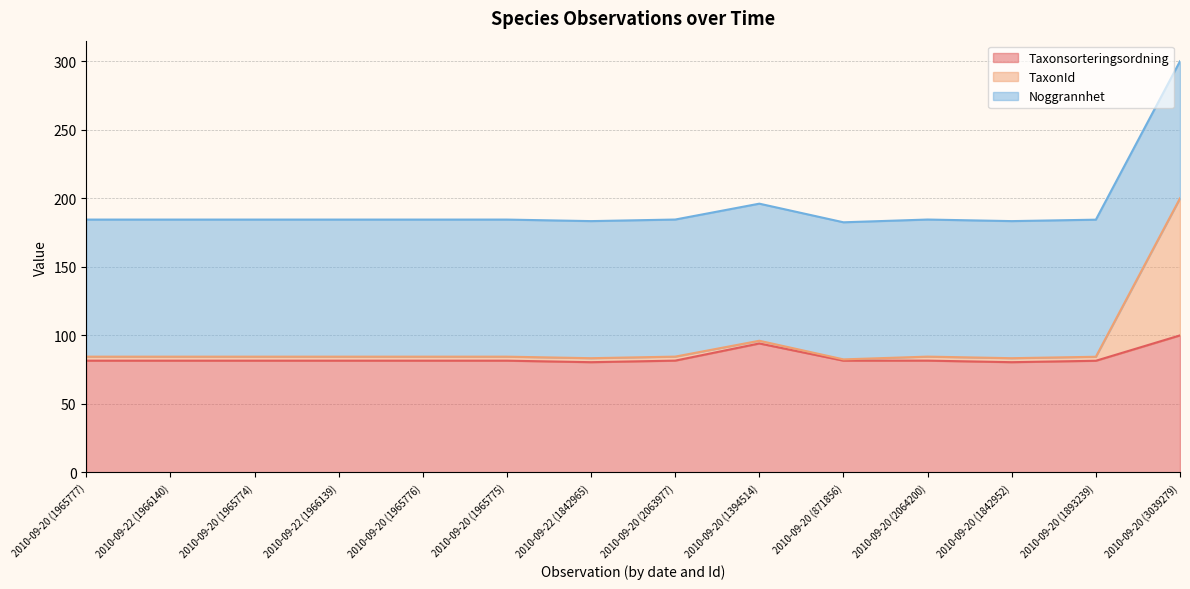

Does the chart display data point markers on the line(s)?

No